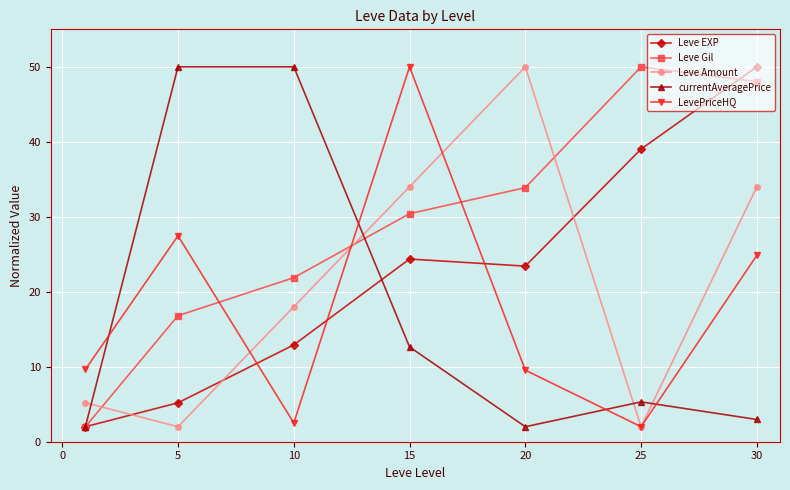

In currentAveragePrice, how many points are lower than both neighbors (excluding endpoints)?

1